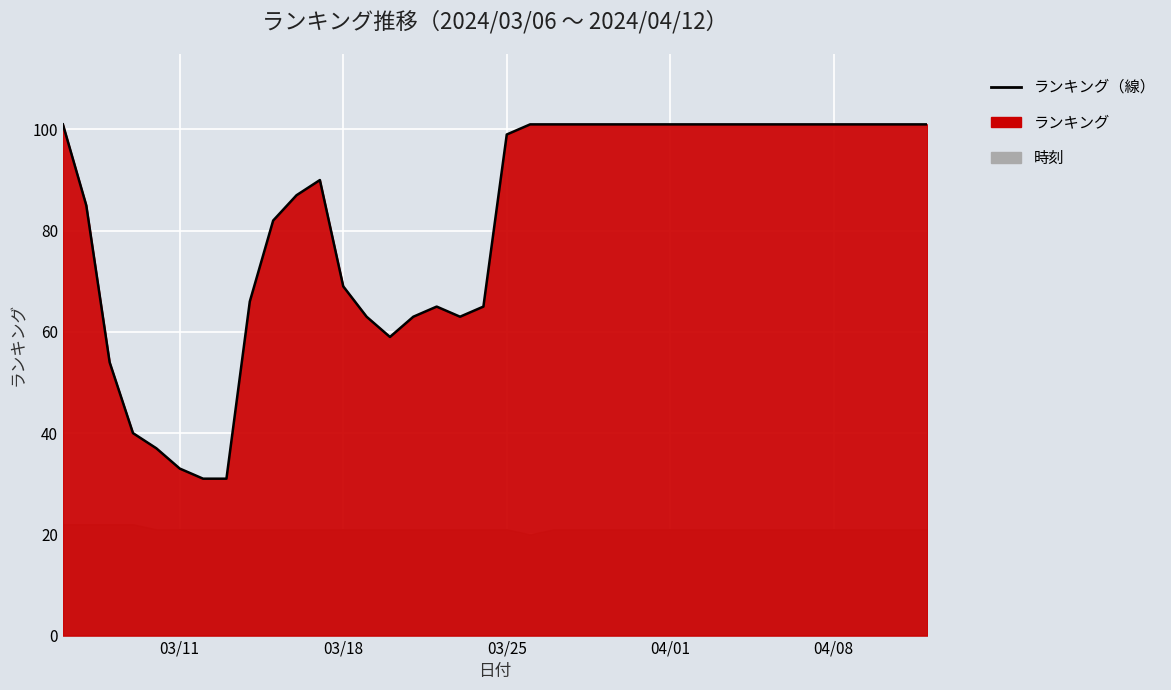

How many interior local peaks (higher than both neighbors) does the data have?

2